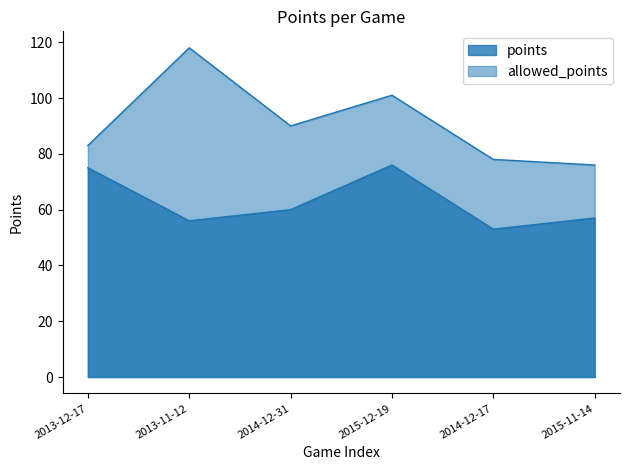

How many values in the allowed_points series are below 90?

3